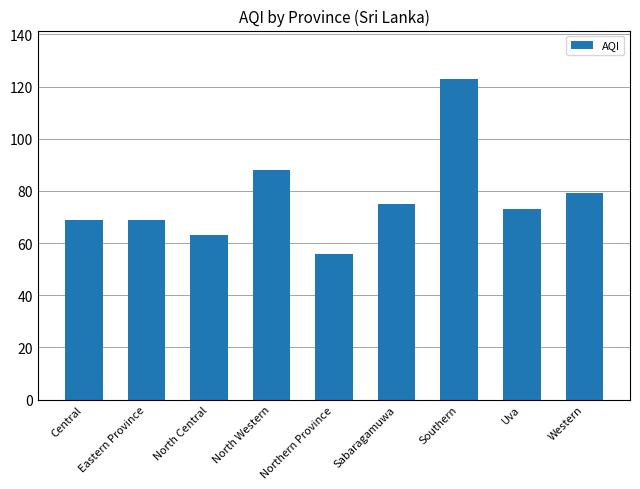

What position from the left is North Western?

4